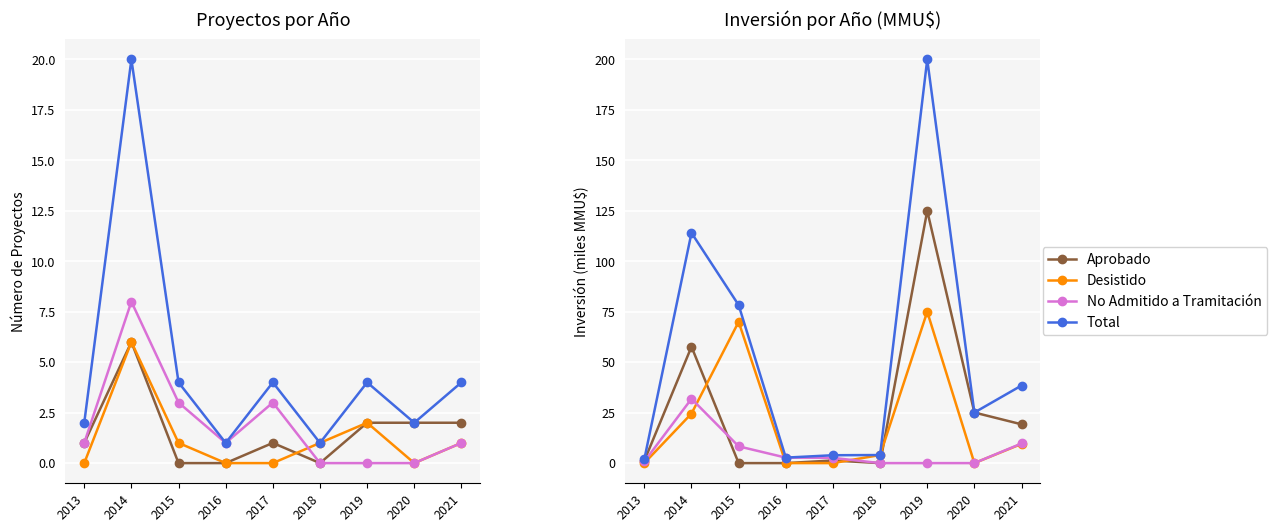

True or false: Desistido has more than 2 interior local peaks.

False